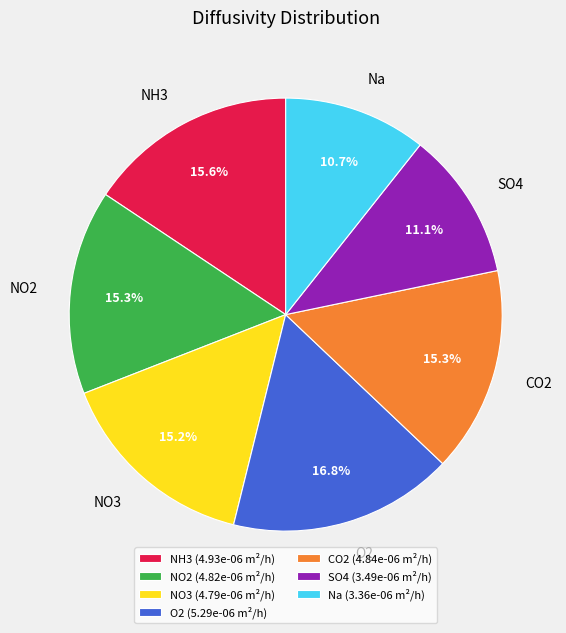

Count the number of slices in the pie.

7